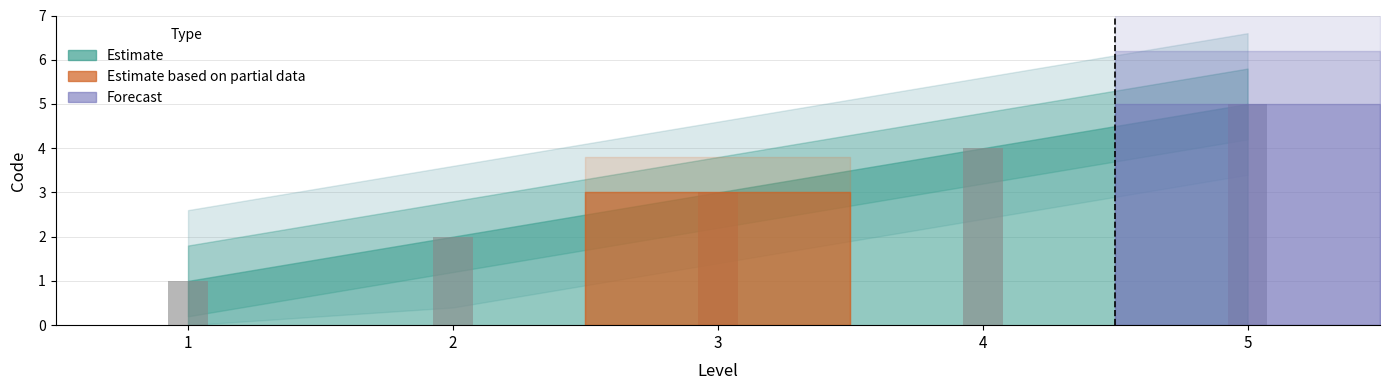

Reading left to right, transcribe all the data shown in this chart.

1=1	2=2	3=3	4=4	5=5